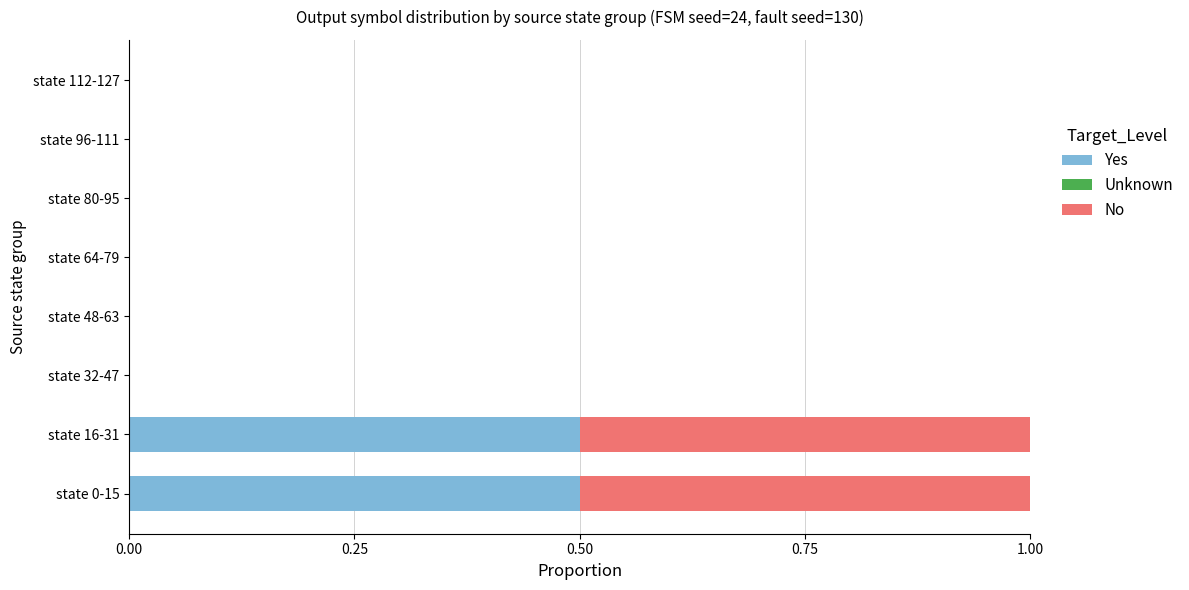

Count the number of categories in the chart.

8